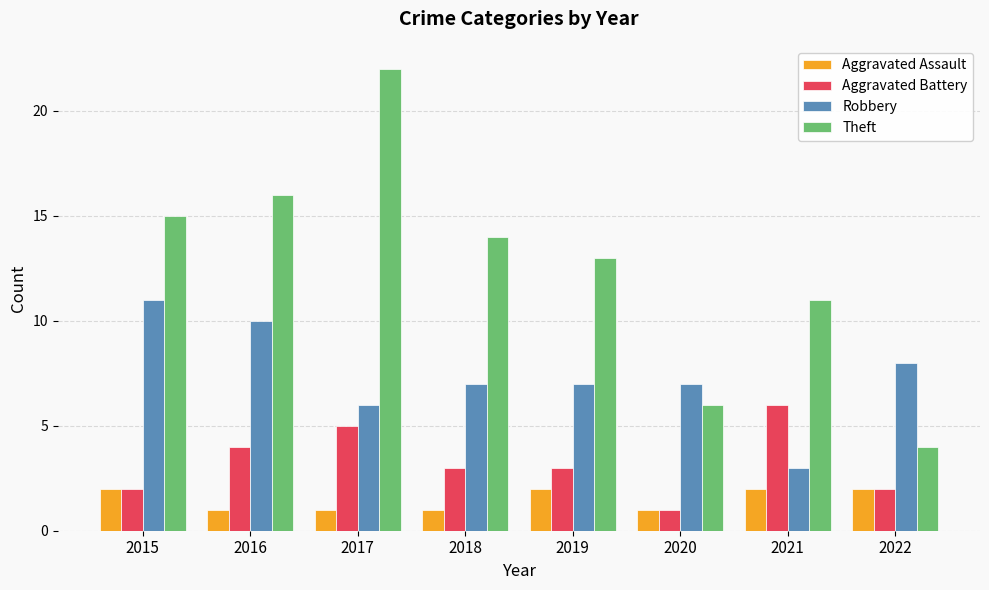

What is the sum of the Theft values at 2019 and 2021?

24